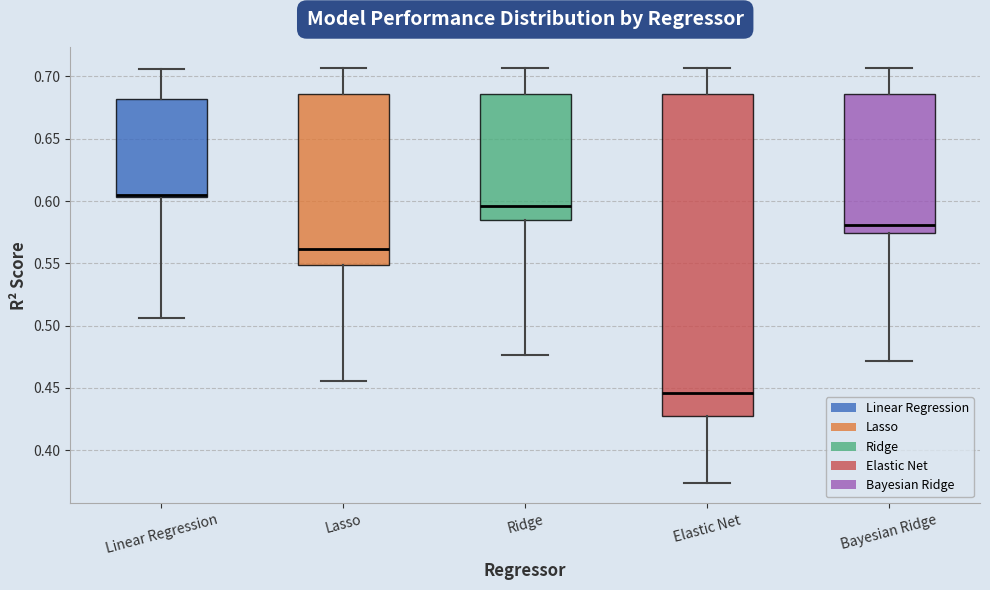

Reading left to right, read every box against the y-axis: the position of its median line, the range the box covers, and the ends of its whiskers. The values are not printed on the chart, so give them approximately, as read against the axis.

Linear Regression: median 0.605 (just above the box's lower edge), box 0.605 to 0.680, whiskers 0.505 to 0.705
Lasso: median 0.560, box 0.550 to 0.685, whiskers 0.455 to 0.705
Ridge: median 0.595, box 0.585 to 0.685, whiskers 0.475 to 0.705
Elastic Net: median 0.445, box 0.425 to 0.685, whiskers 0.375 to 0.705
Bayesian Ridge: median 0.580, box 0.575 to 0.685, whiskers 0.470 to 0.705